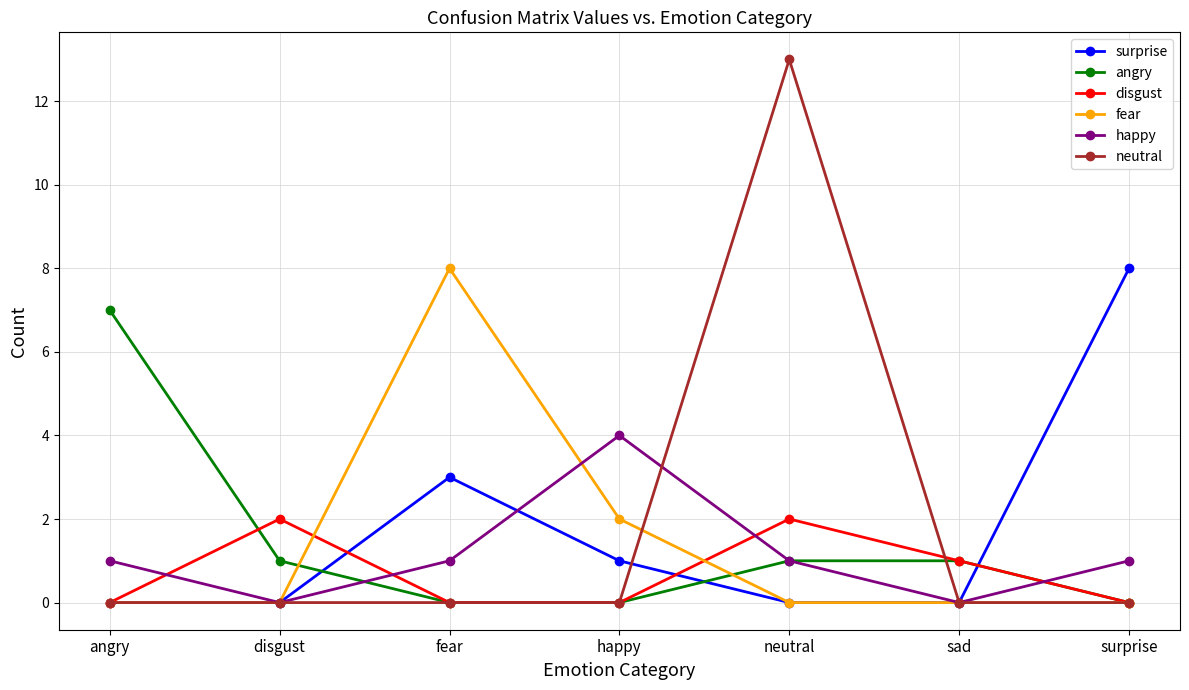

True or false: happy and disgust intersect in this chart.

True